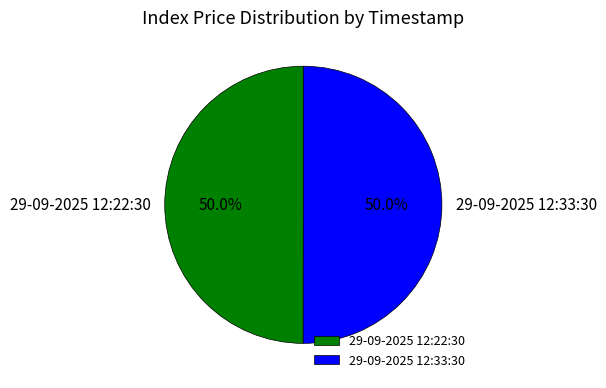

How many slices are in this pie chart?

2